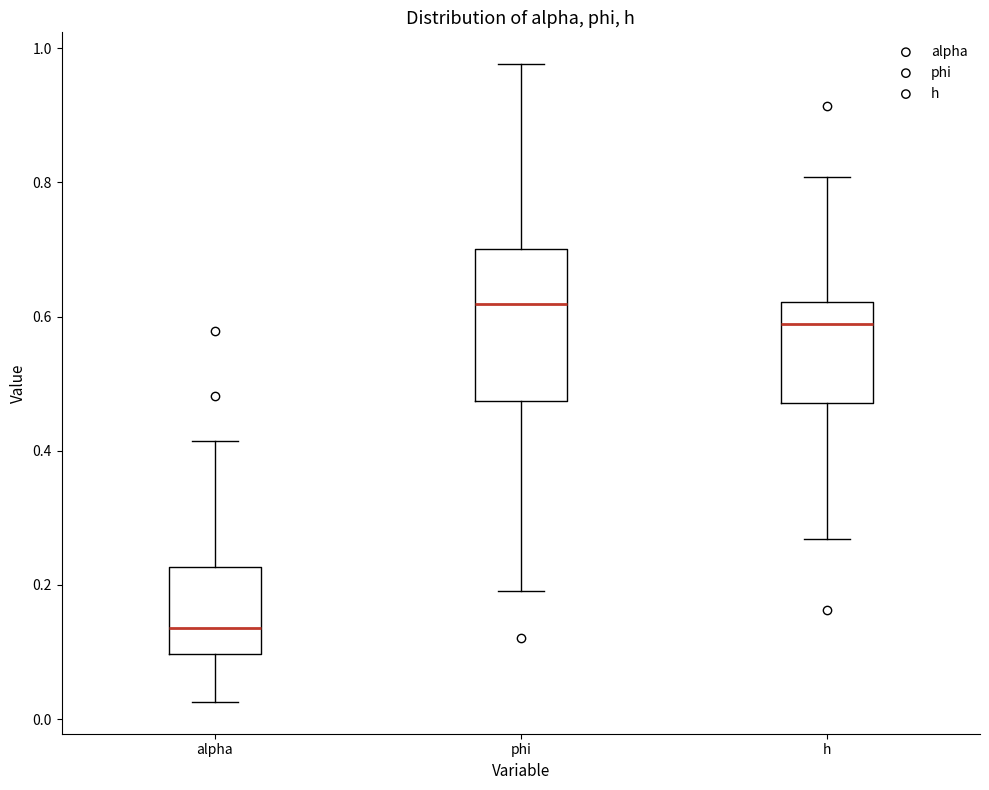

Which box's median line is the highest?

phi